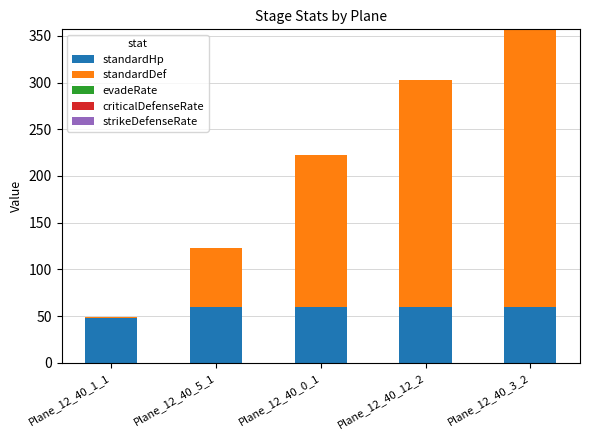

What is the sum of all standardHp values?

288